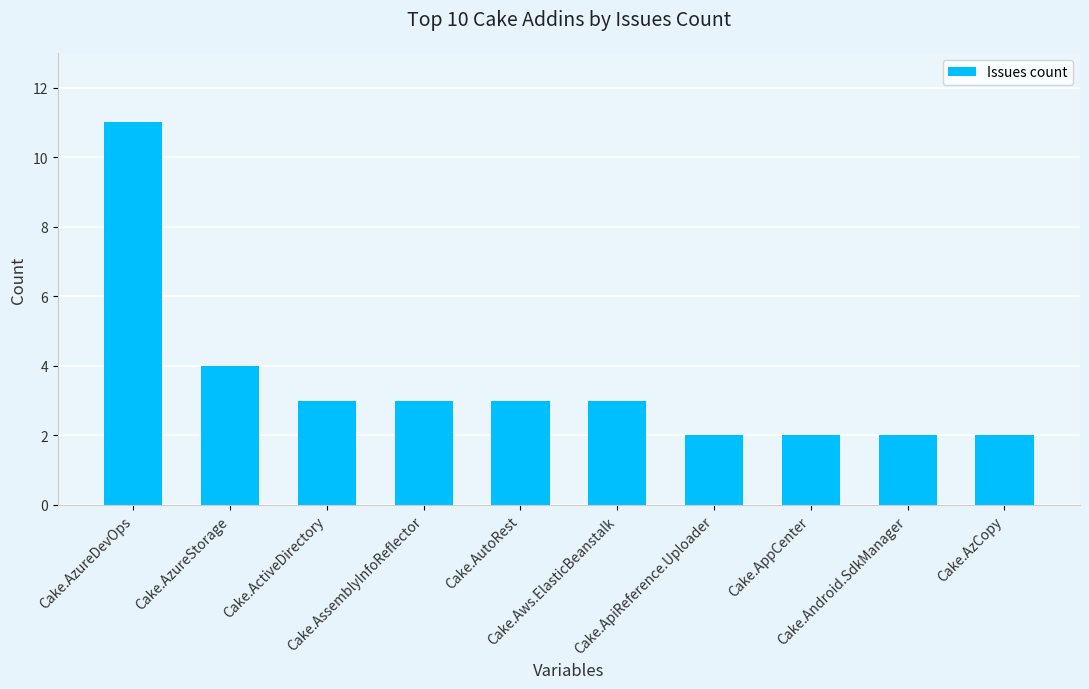

How many data points does each series have?

10